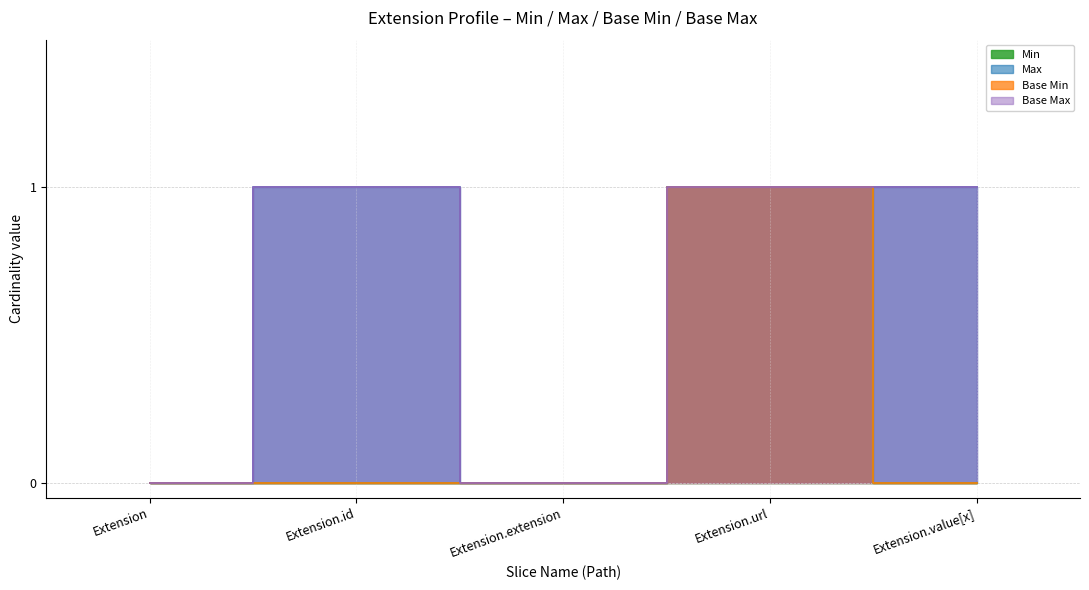

Rank the categories by Extension value from lowest to highest.

Extension, Extension.id, Extension.extension, Extension.value[x], Extension.url